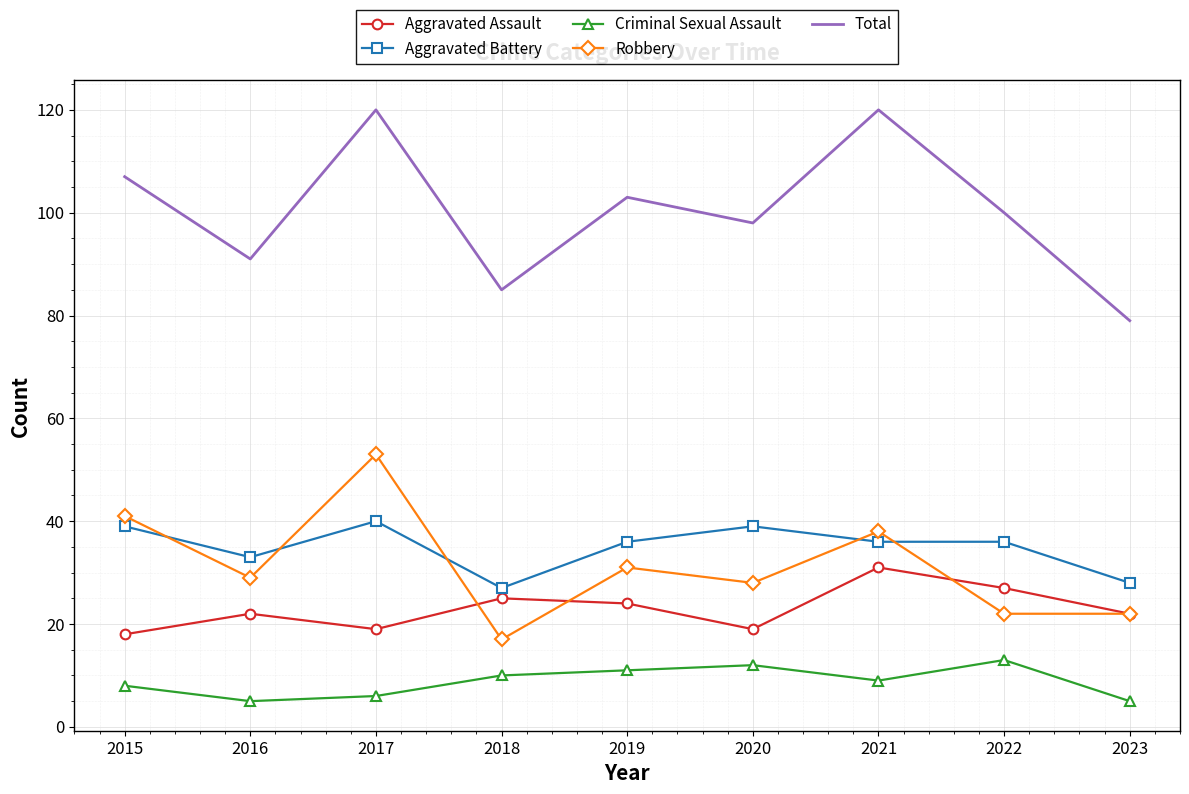

True or false: Robbery and Total intersect in this chart.

False